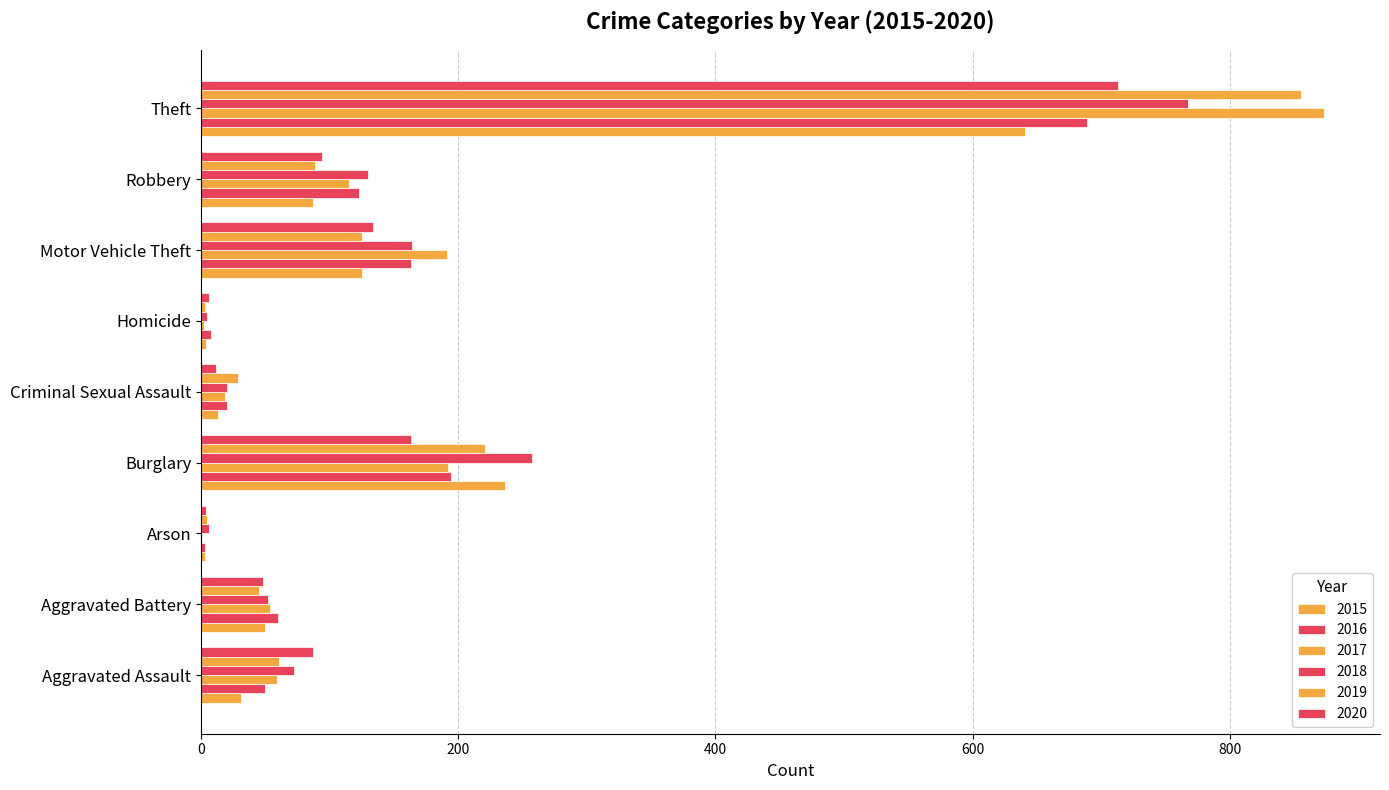

How many distinct data groups are displayed?

6